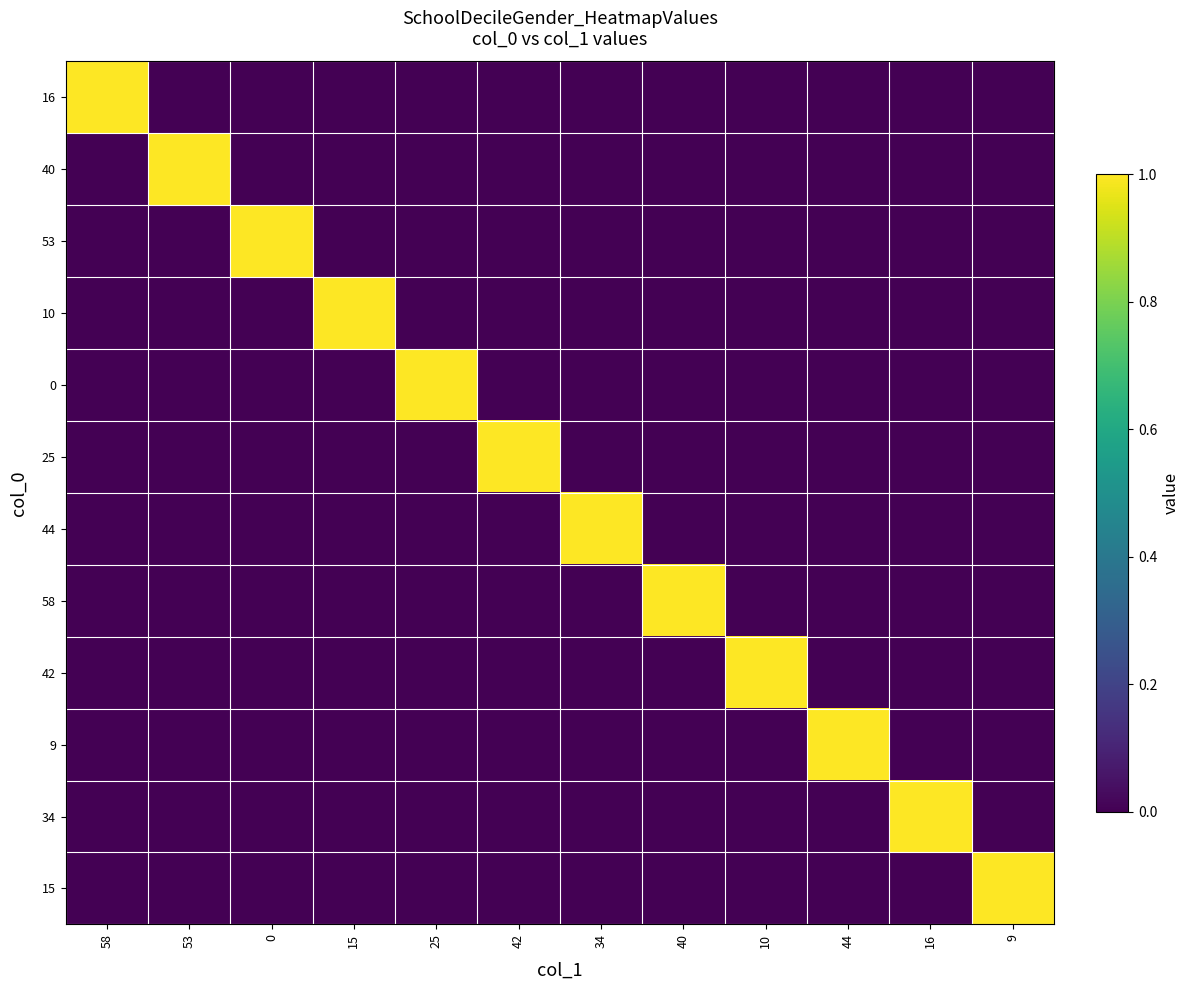

At how many categories does at least one series exceed 0?

12